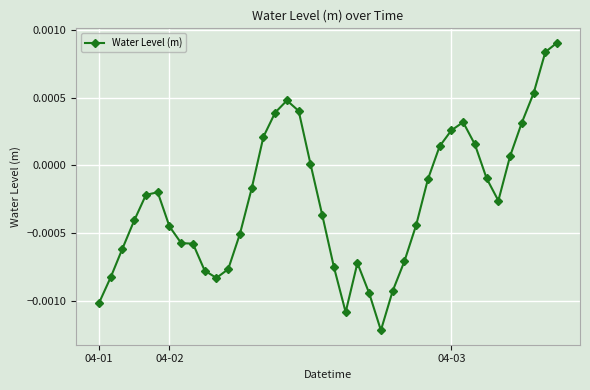

True or false: the data has more than 1 interior local peaks.

True